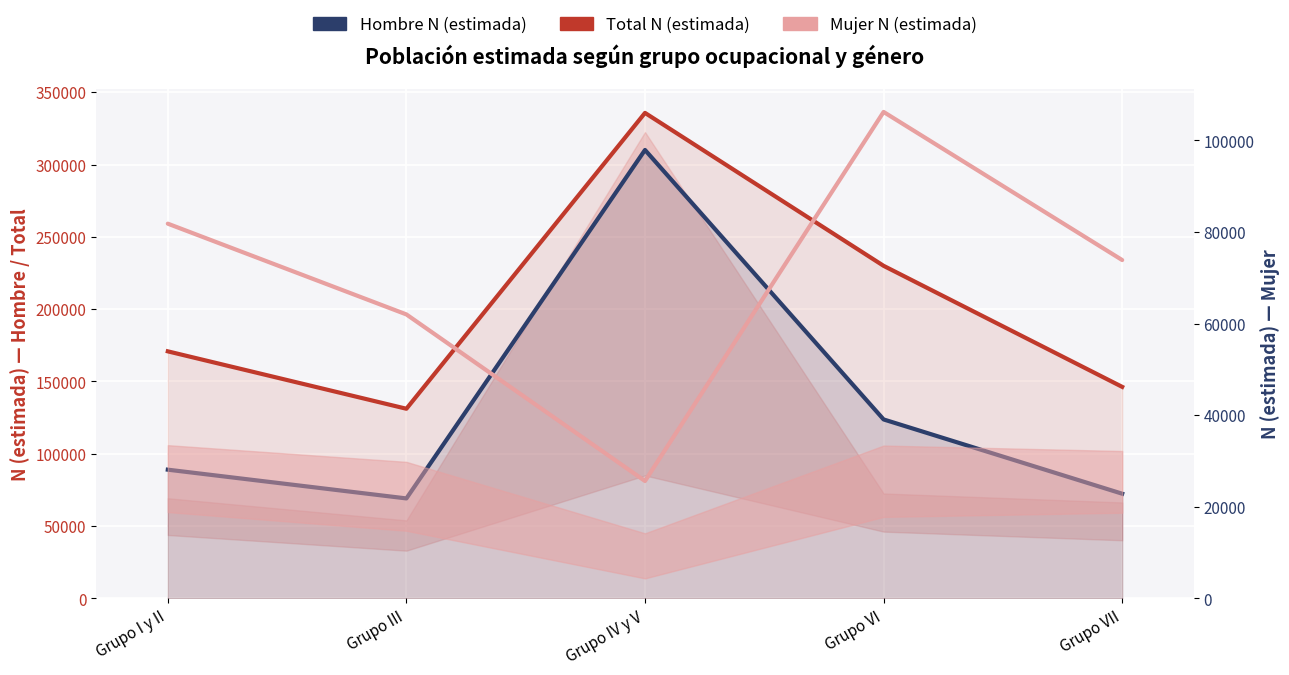

The Mujer N (estimada) series shows 62011 at Grupo III. True or false?

True